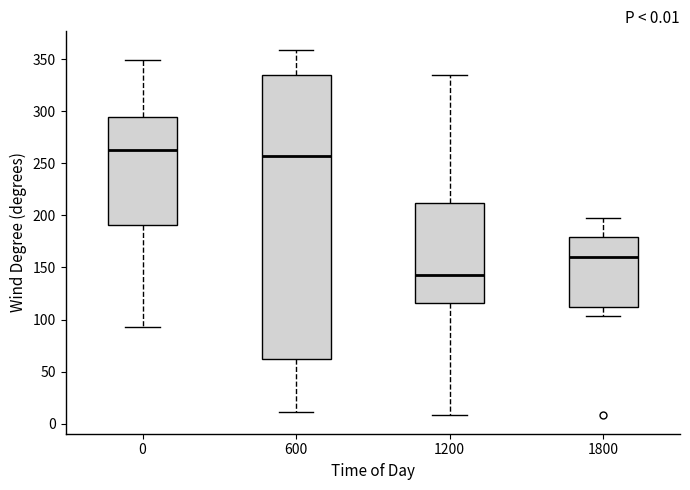

Which box's median line is the lowest?

1200